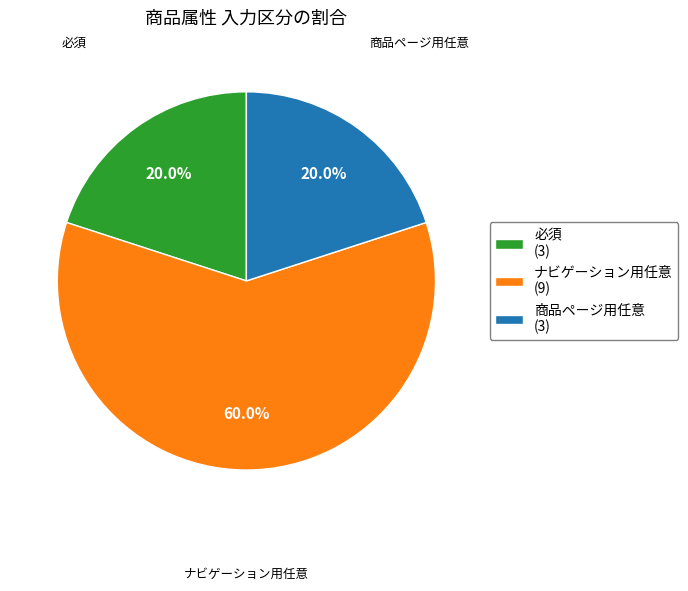

To the nearest percent, what is the difference between the ナビゲーション用任意 and 必須 slice percentages?

40%